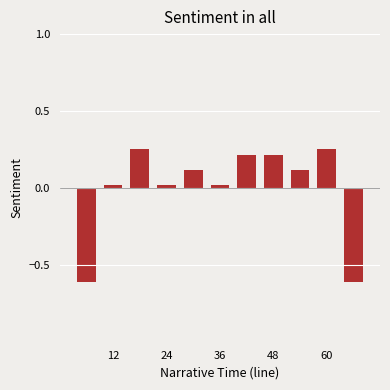

How many positive values are there?

9